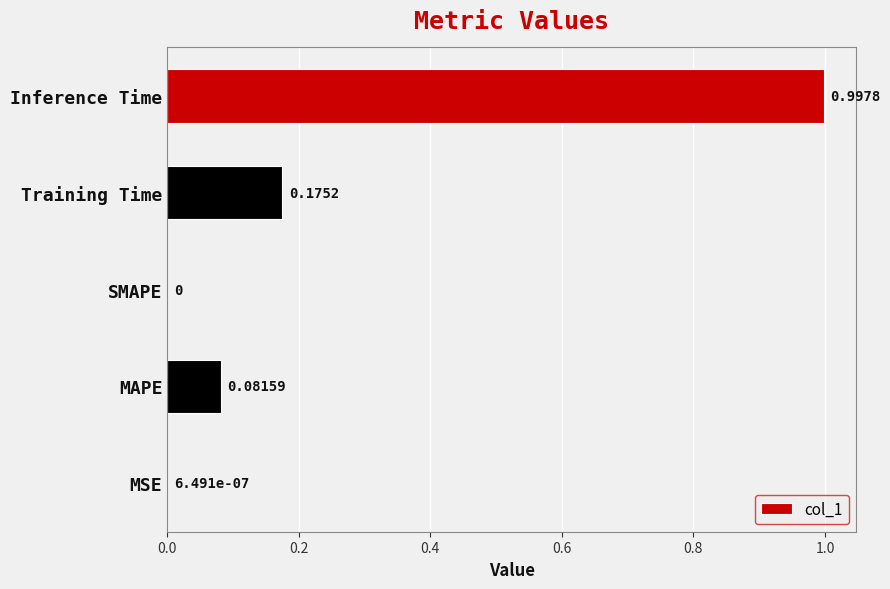

What is the sum of all values?

1.3